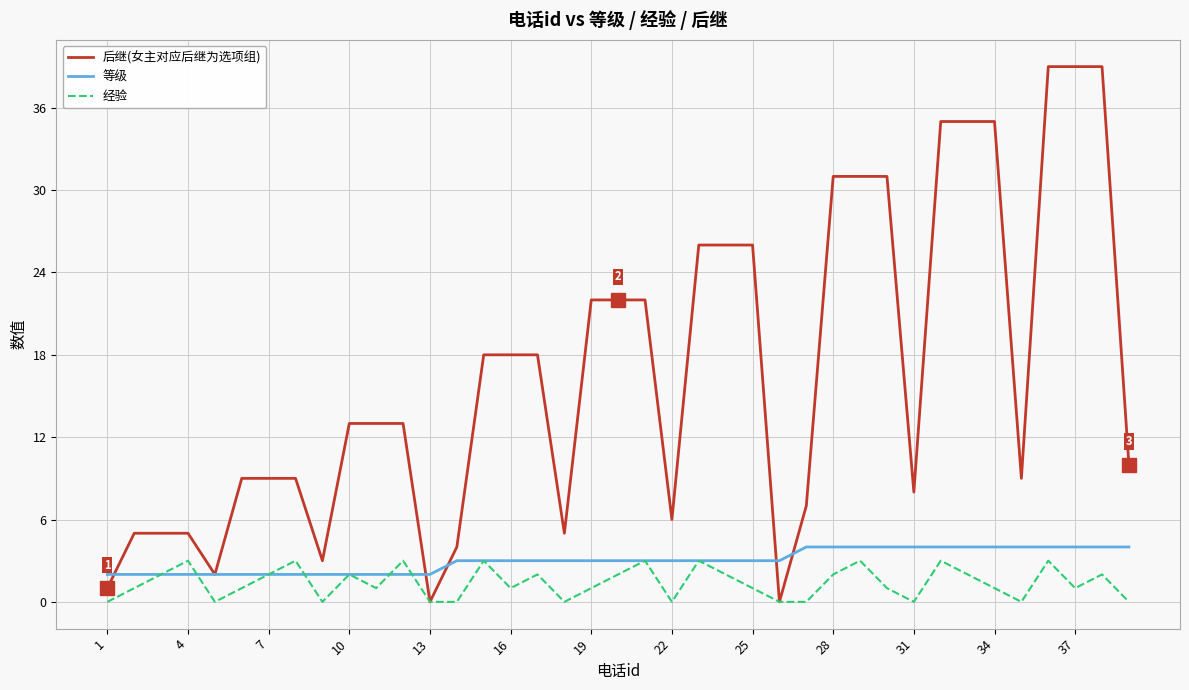

What are all the series names shown in the legend?

后继(女主对应后继为选项组), 等级, 经验